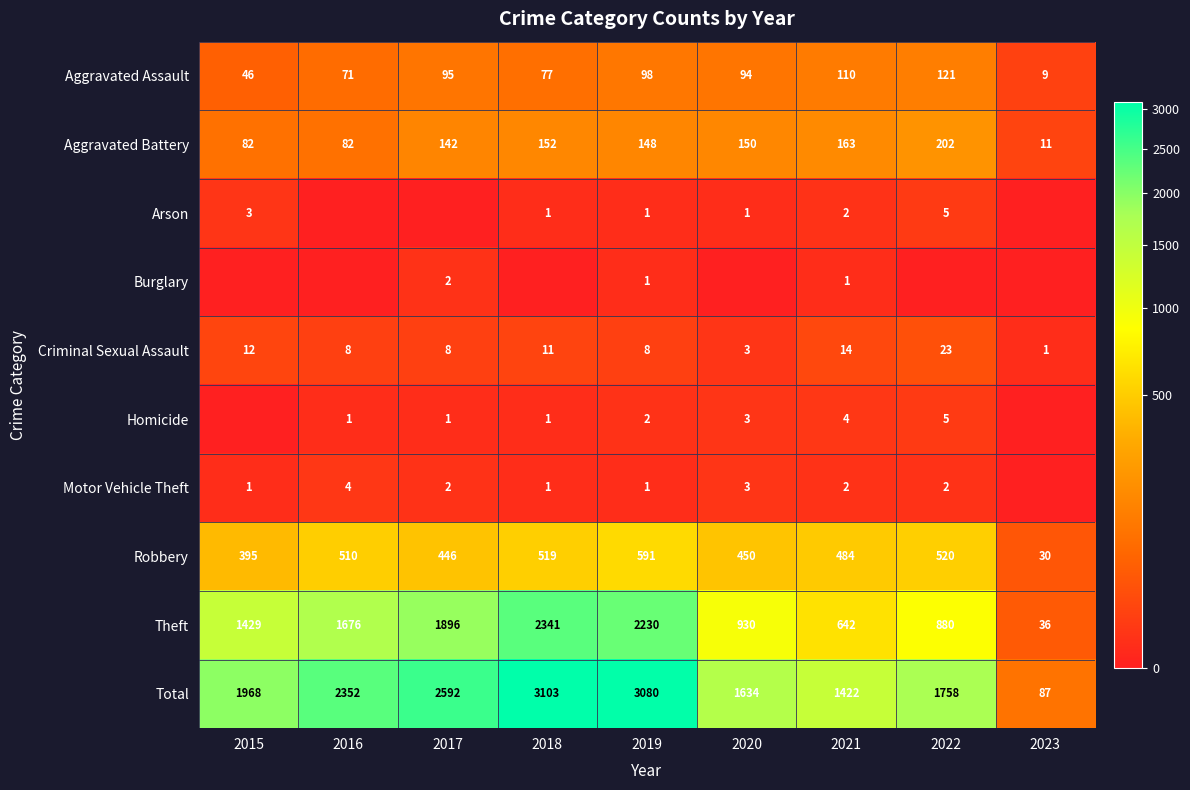

True or false: Motor Vehicle Theft has a value of 3 at 2022.

False